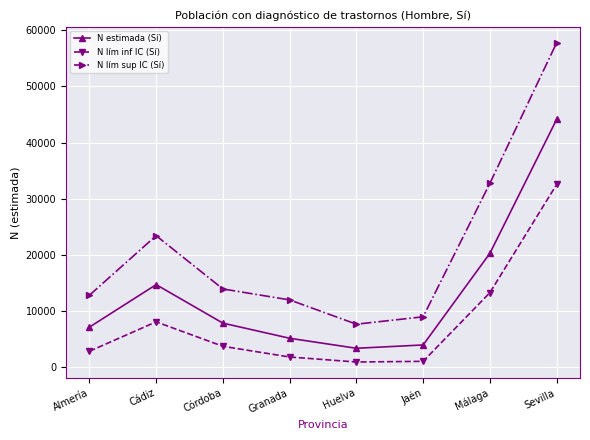

True or false: N estimada (Sí) has a value of 20246 at Málaga.

True